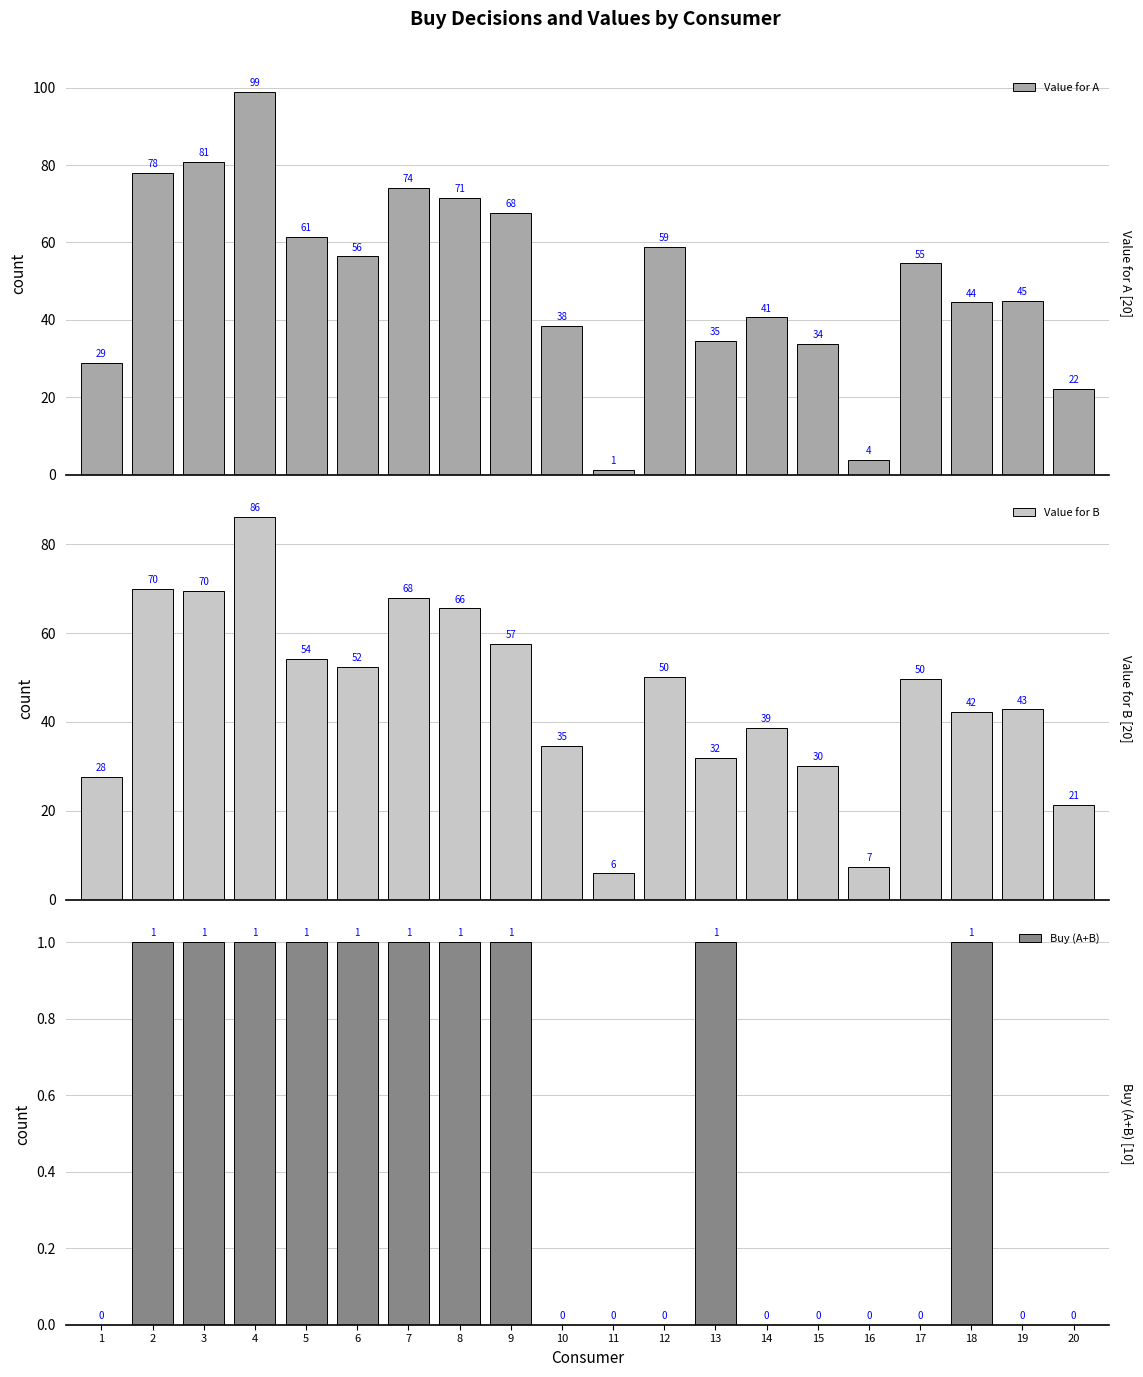

Between 7 and 18, which series saw the biggest shift?

Value for A